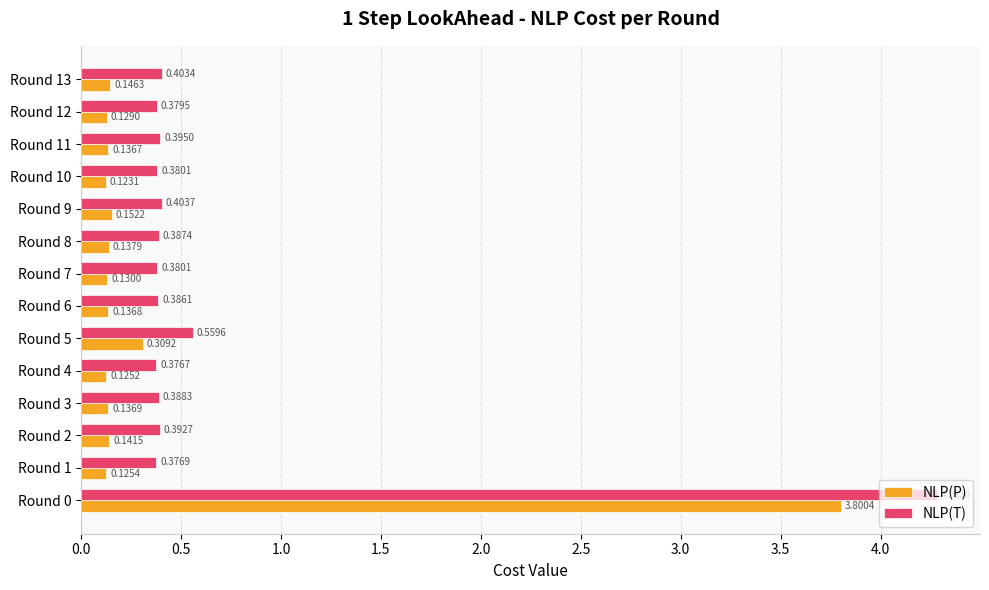

Between Round 4 and Round 11, which series saw the biggest shift?

NLP(T)